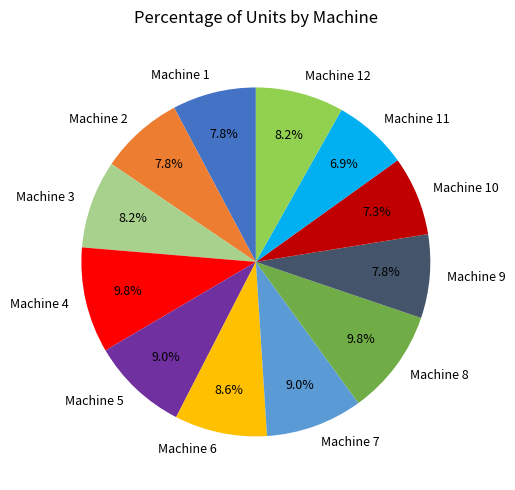

Is Machine 12 the majority of the pie?

No